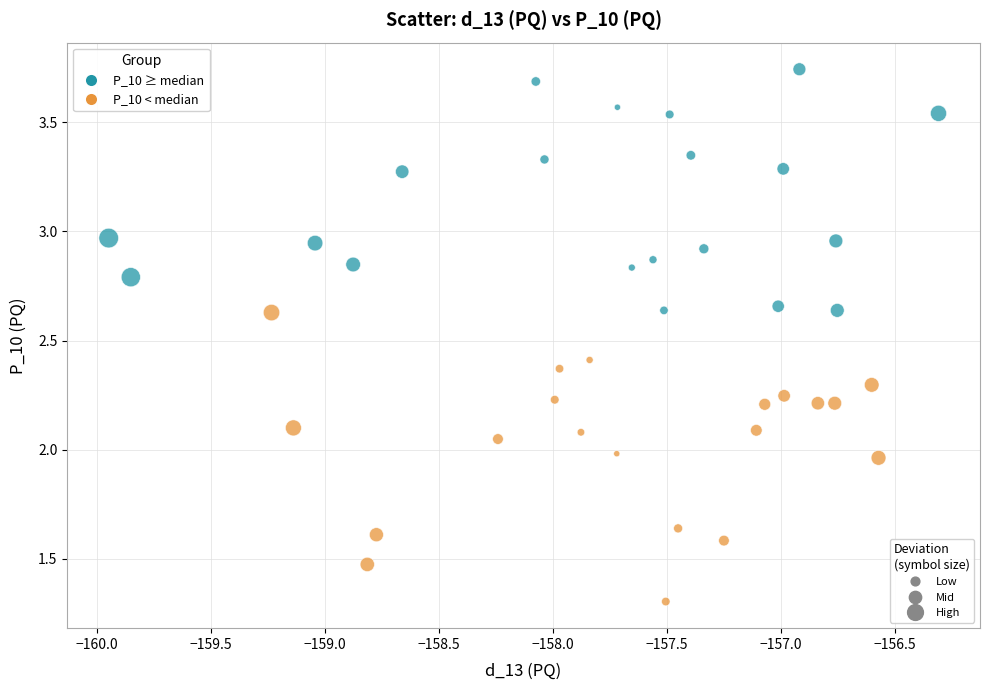

Which series reaches the maximum Y coordinate?

P_10 ≥ median